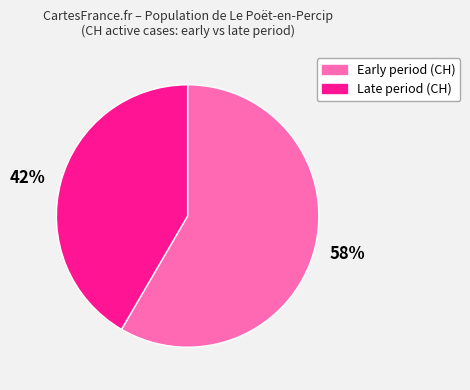

To the nearest percent, what is the average slice percentage?

50%